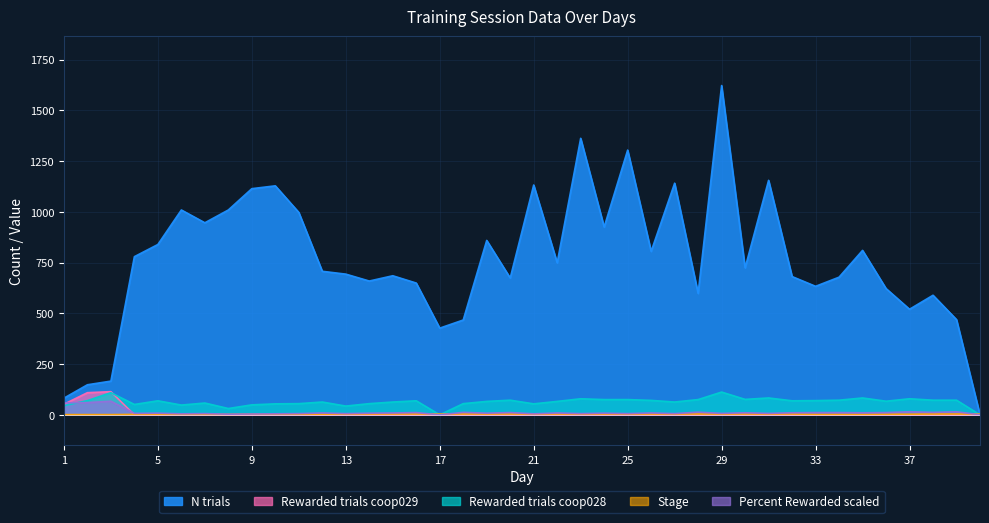

What is the total value across all series at 10?

1190